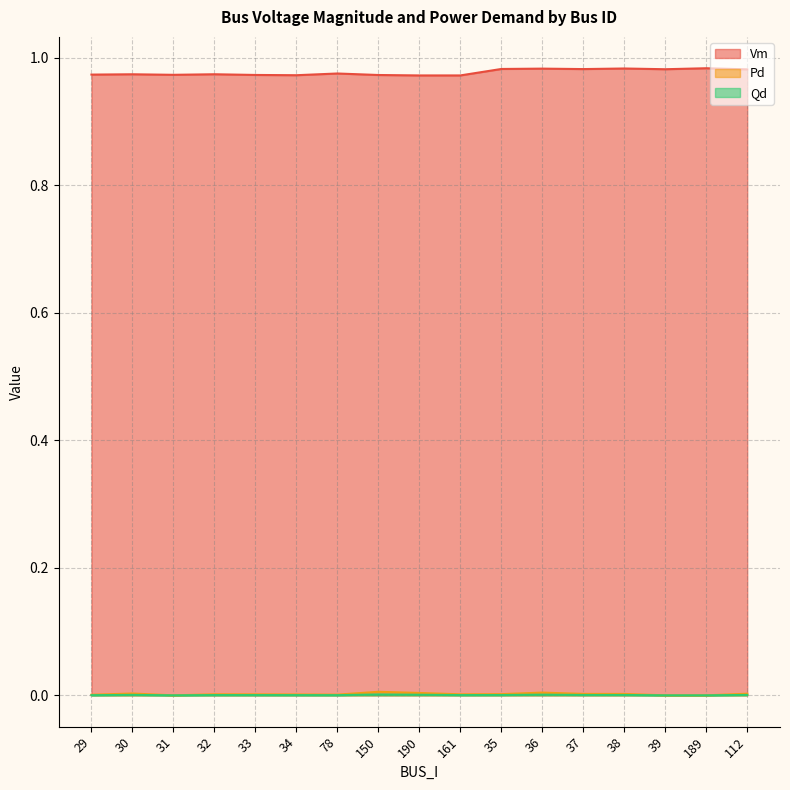

Reading left to right, list all the values displayed in this chart.

Vm: 29=1.0	30=1.0	31=1.0	32=1.0	33=1.0	34=1.0	78=1.0	150=1.0	190=1.0	161=1.0	35=1.0	36=1.0	37=1.0	38=1.0	39=1.0	189=1.0	112=1.0
Pd: 29=0.0	30=0.0	31=0.0	32=0.0	33=0.0	34=0.0	78=0.0	150=0.0	190=0.0	161=0.0	35=0.0	36=0.0	37=0.0	38=0.0	39=0.0	189=0.0	112=0.0
Qd: 29=0.0	30=0.0	31=0.0	32=0.0	33=0.0	34=0.0	78=0.0	150=0.0	190=0.0	161=0.0	35=0.0	36=0.0	37=0.0	38=0.0	39=0.0	189=0.0	112=0.0